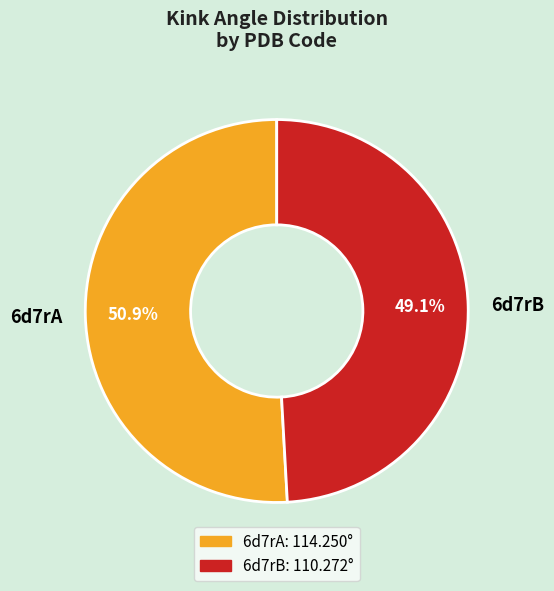

How many slices are in this pie chart?

2